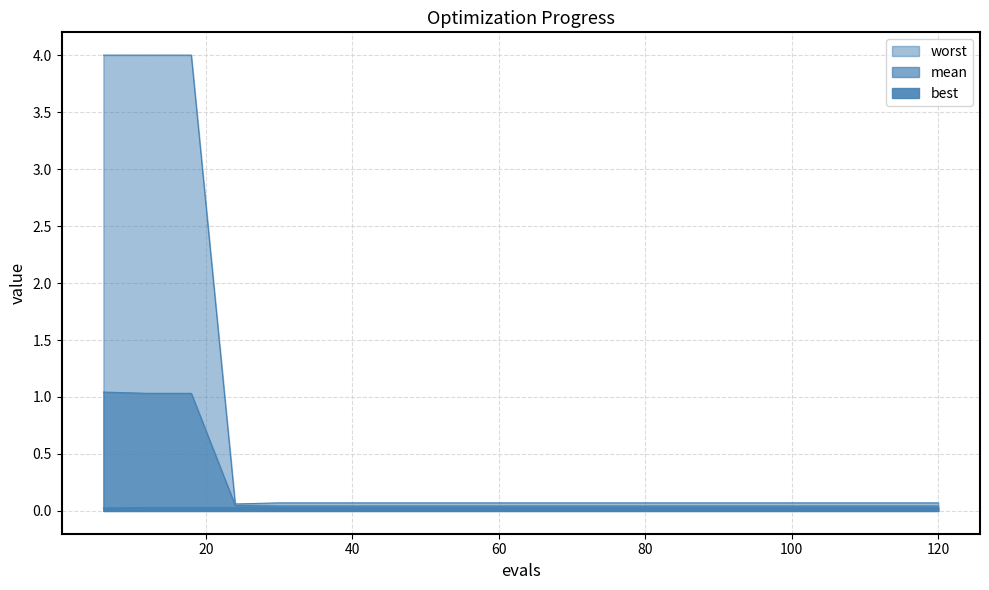

What are all the series names shown in the legend?

mean, best, worst